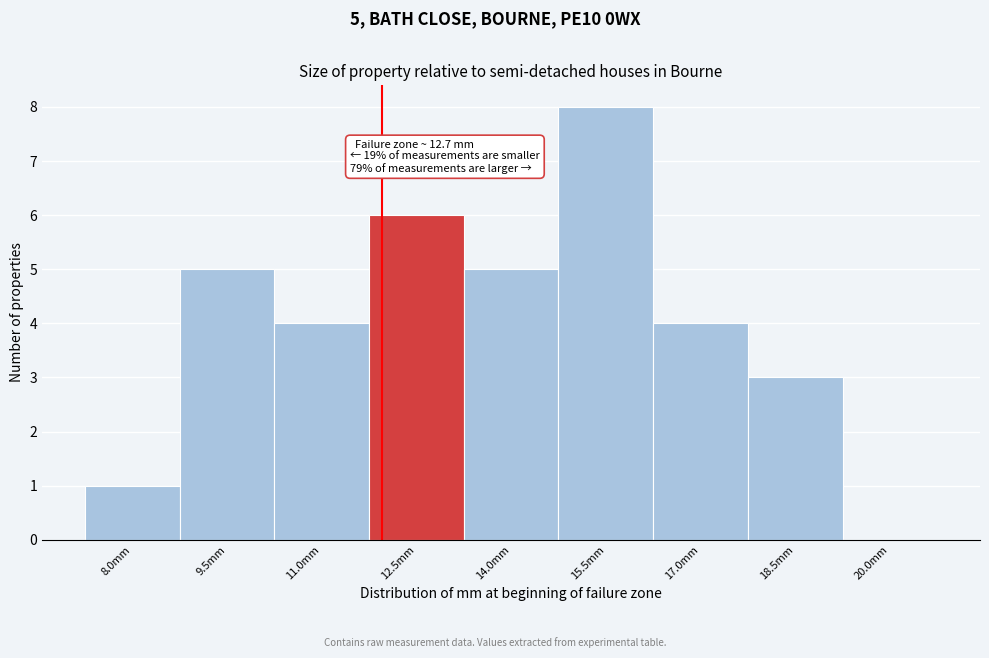

Reading right to left, extract all data points from this chart.

20.0mm=0	18.5mm=3	17.0mm=4	15.5mm=8	14.0mm=5	12.5mm=6	11.0mm=4	9.5mm=5	8.0mm=1